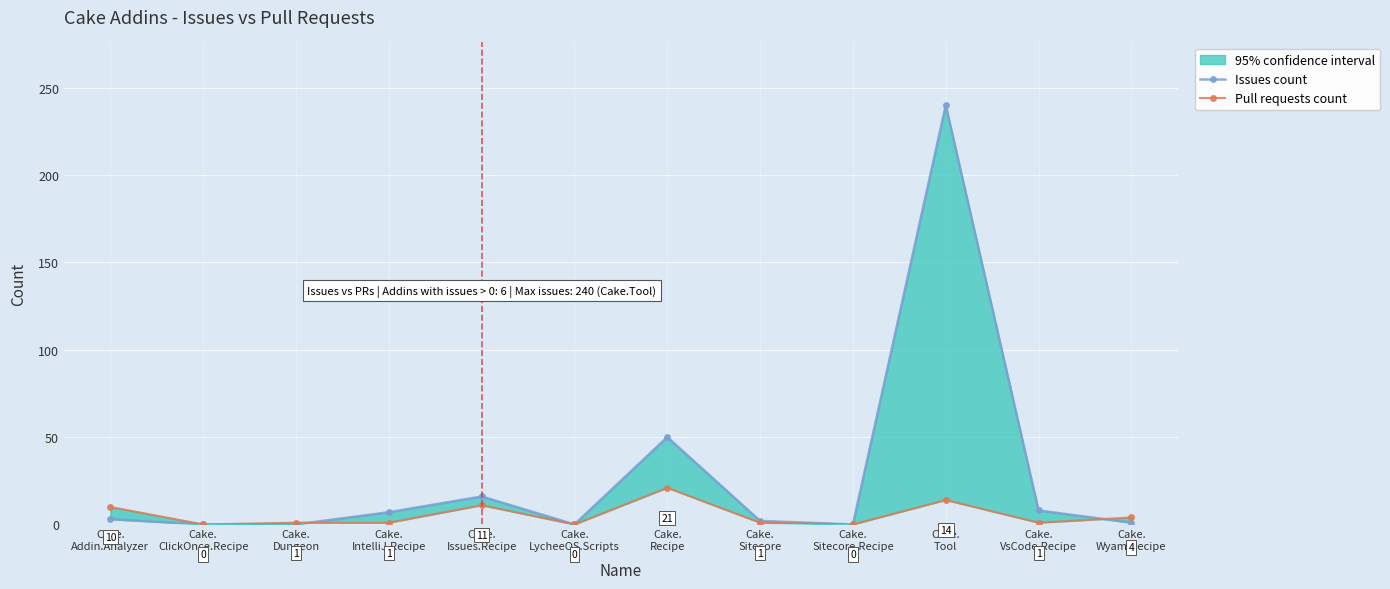

Which series has the largest range (max minus min)?

Issues count